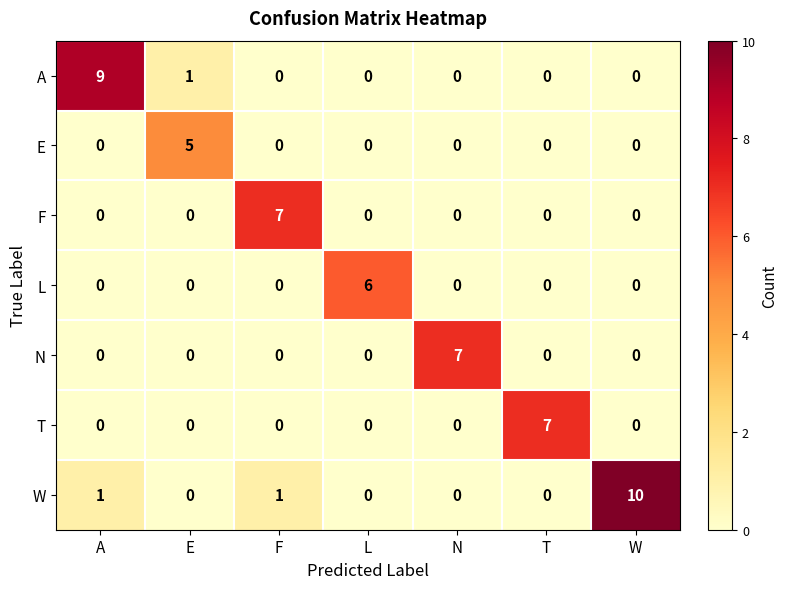

What is the maximum value shown in the chart?

10